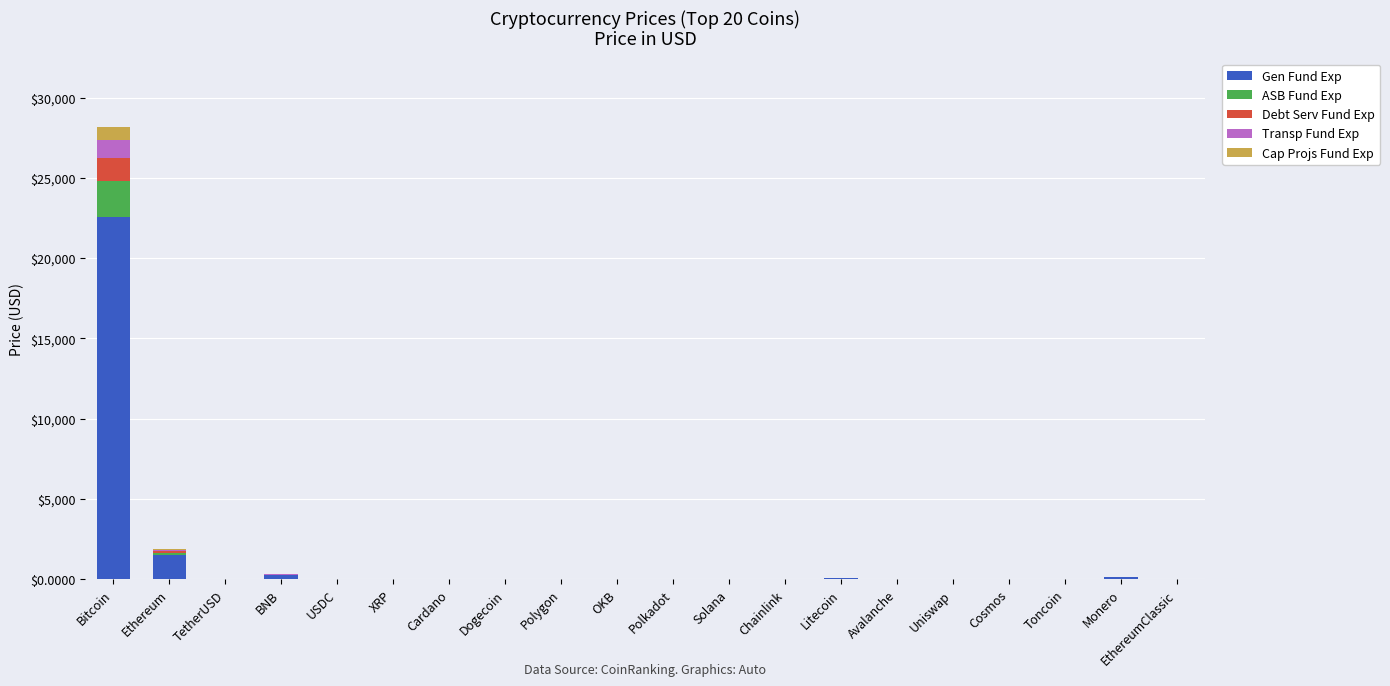

At which category is the sum across all series the highest?

Bitcoin